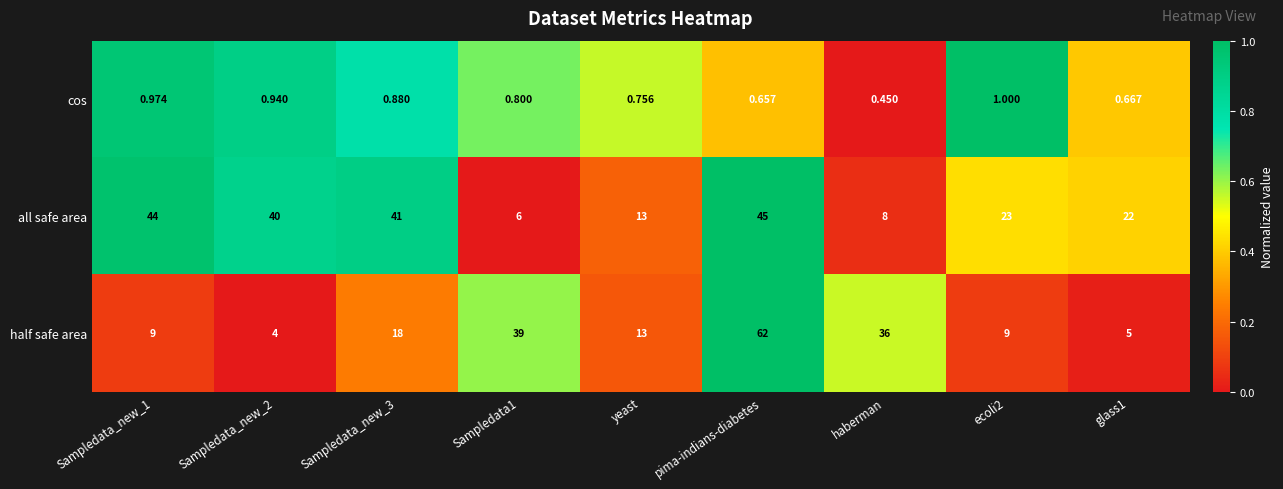

Which series has the largest total across all categories?

all safe area